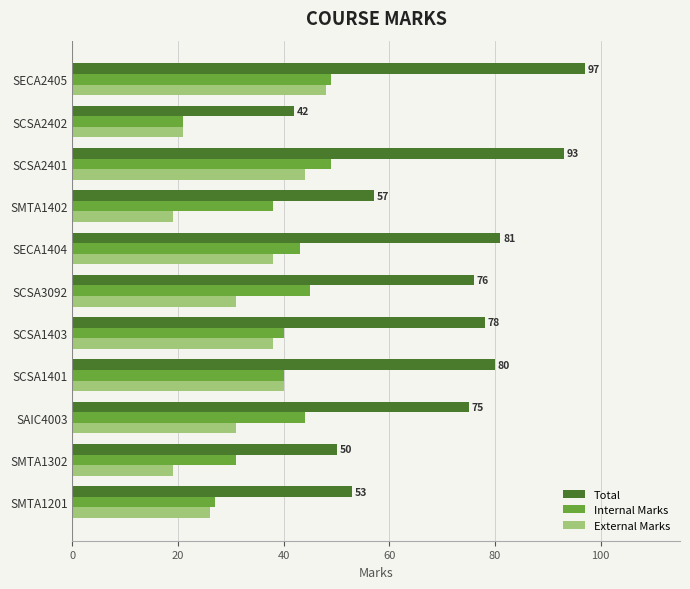

Which series has the largest range (max minus min)?

Total